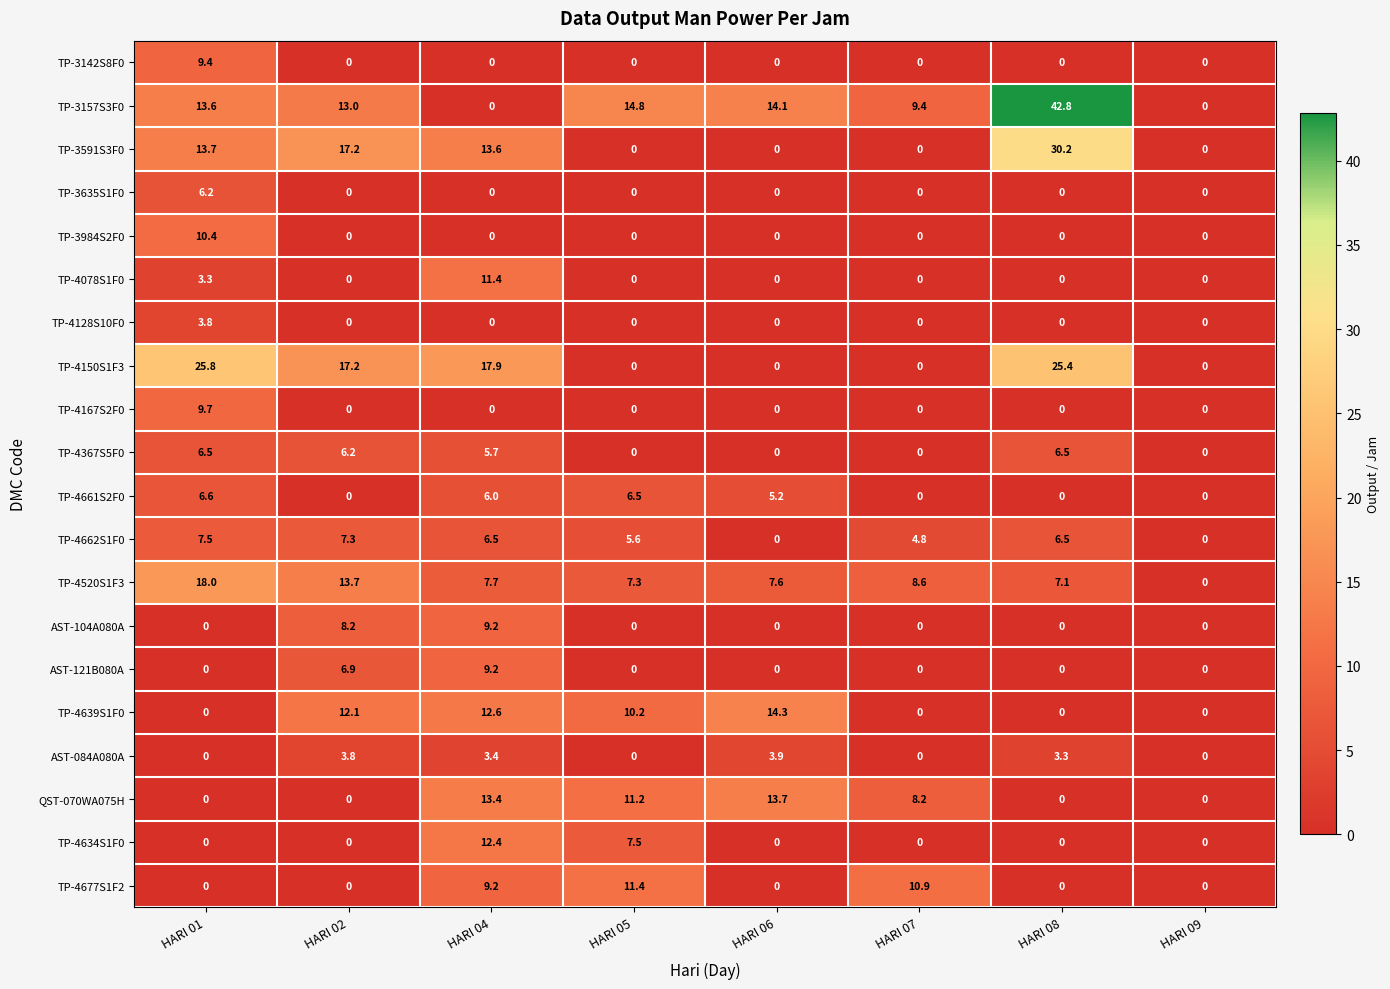

What is the sum of the TP-4677S1F2 values at HARI 04 and HARI 08?

9.2